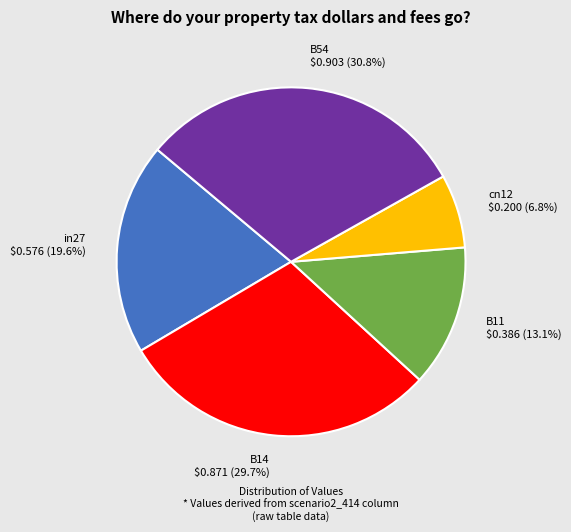

To the nearest percent, what is the difference between the largest and smallest slice percentages?

24%